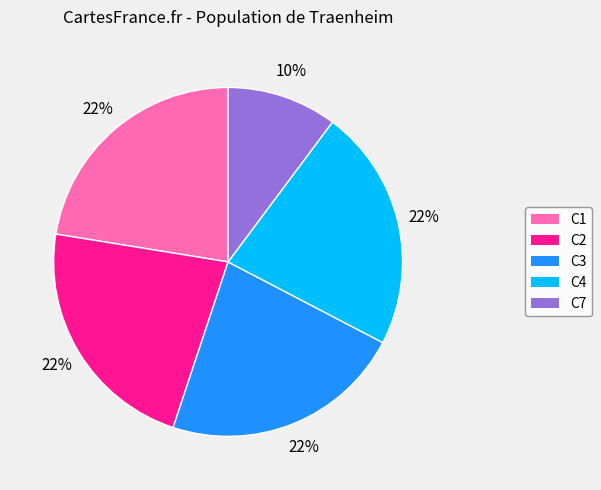

Which category has the smallest portion of the pie?

C7